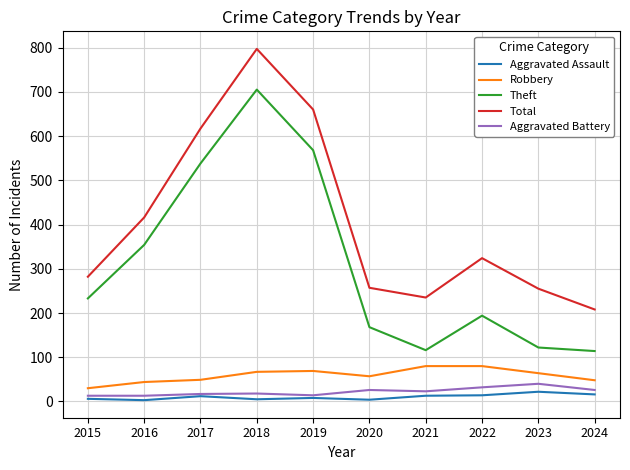

At 2020, list the series in order from smallest to largest.

Aggravated Assault, Aggravated Battery, Robbery, Theft, Total